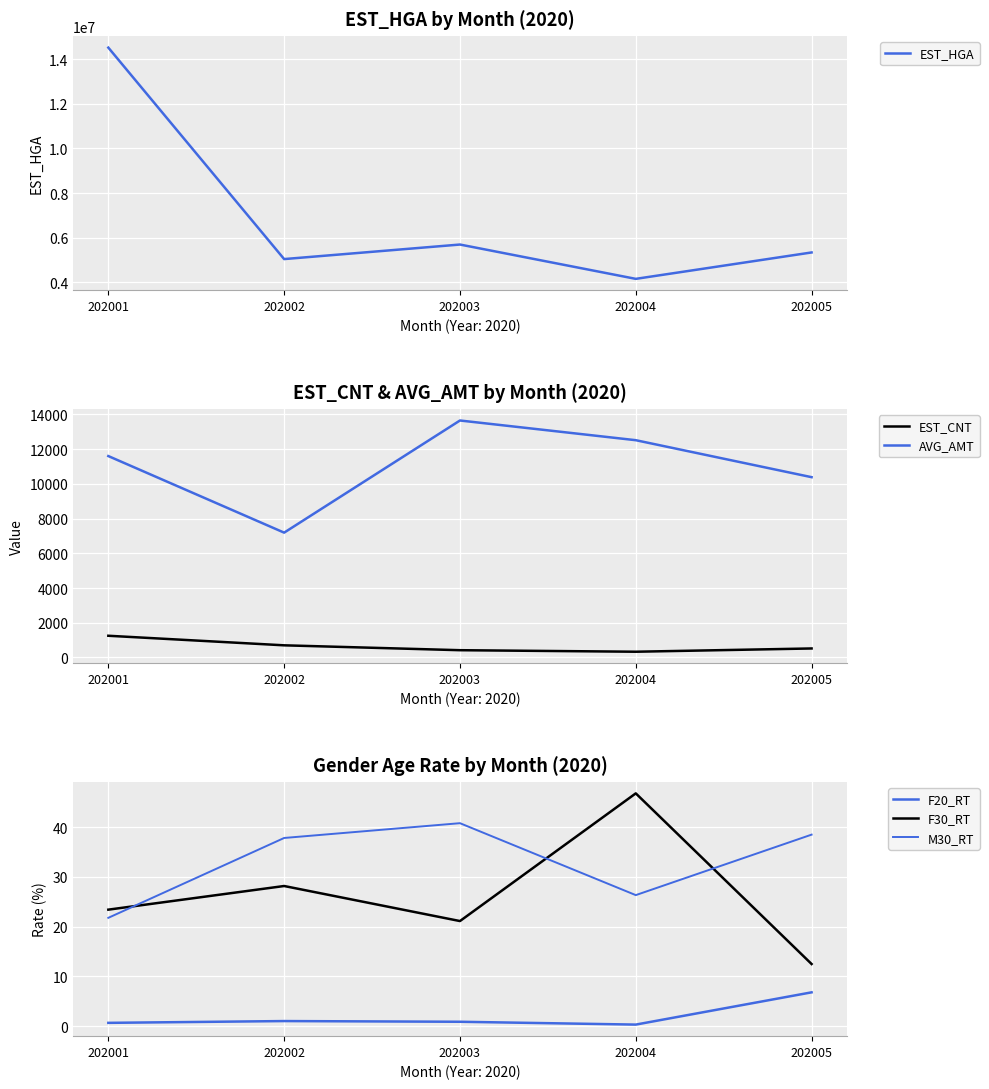

What is the sum of the EST_CNT values at 202002 and 202005?

1215